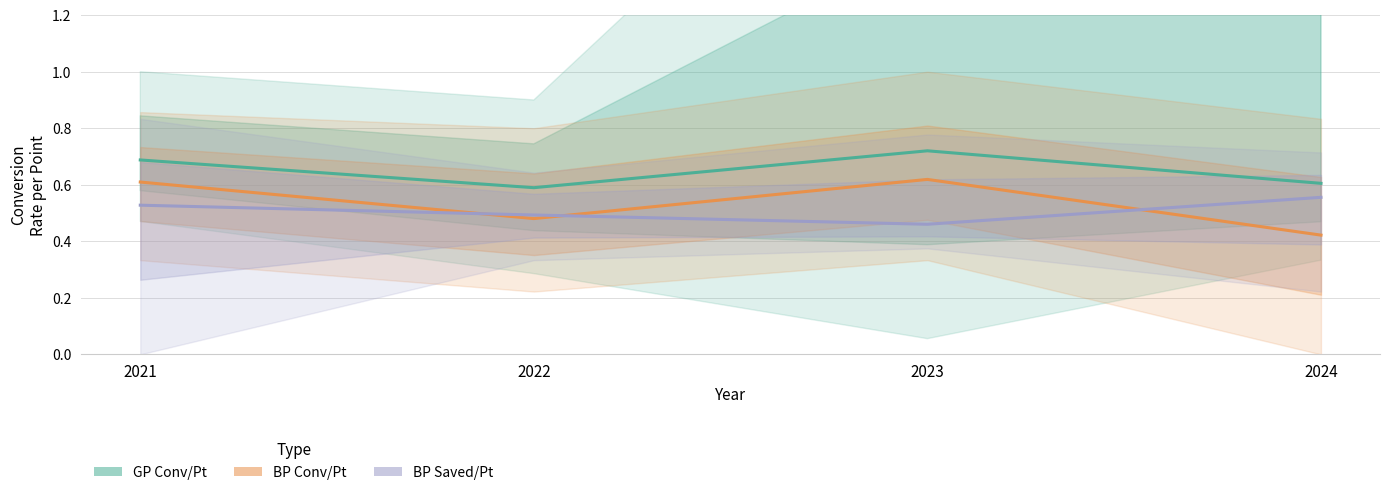

What is the value of the BP Saved/Pt point at the 1st from the left?

0.5